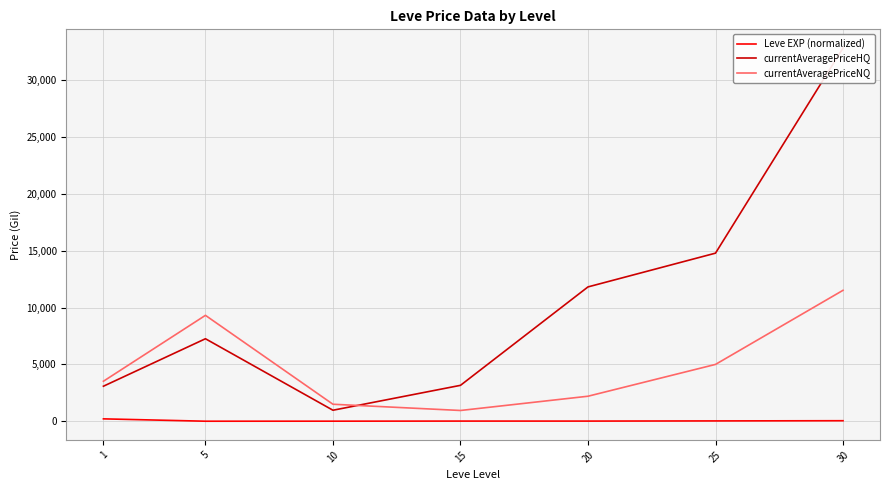

Between 10 and 20, which is larger?

20